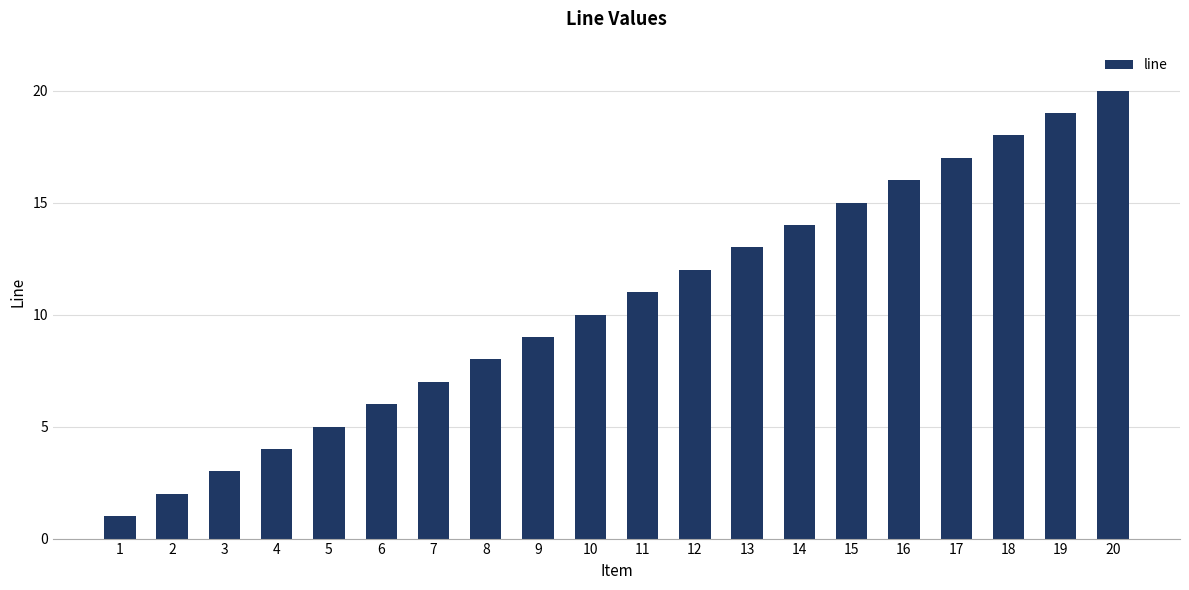

What is the smallest value displayed?

1